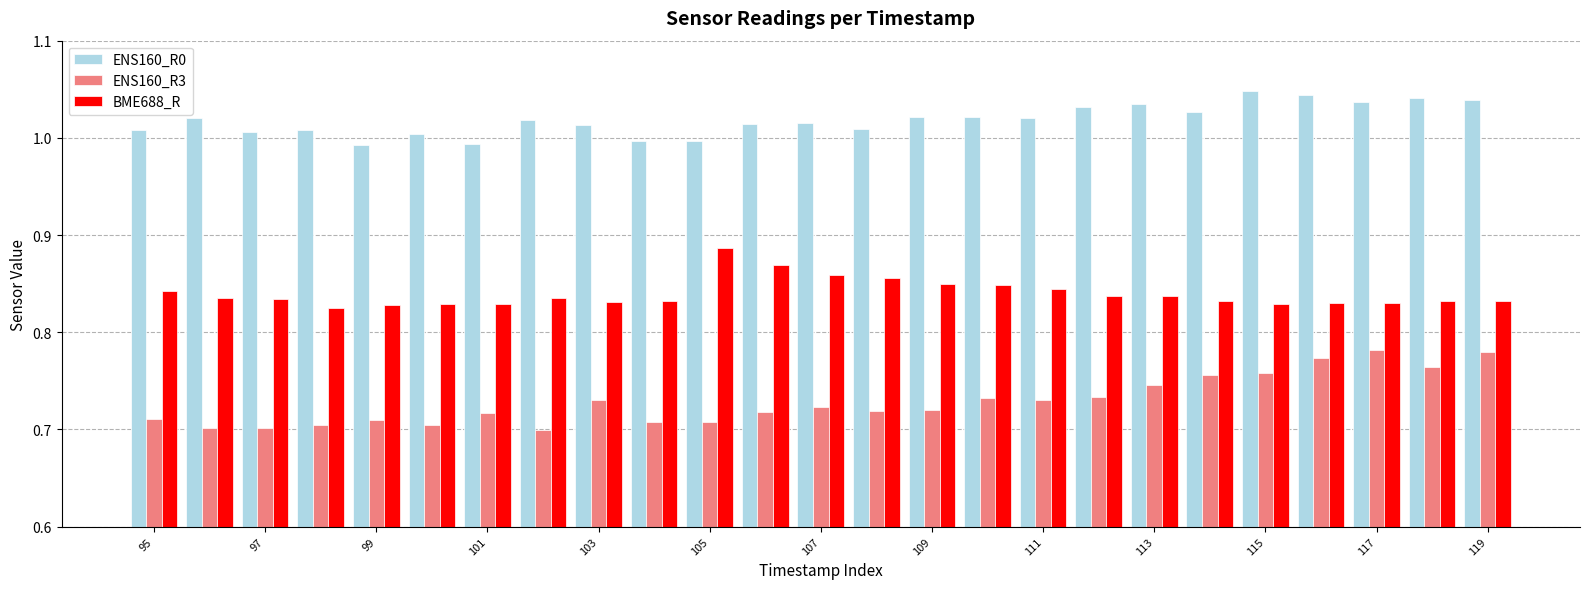

At how many categories does at least one series exceed 0?

25